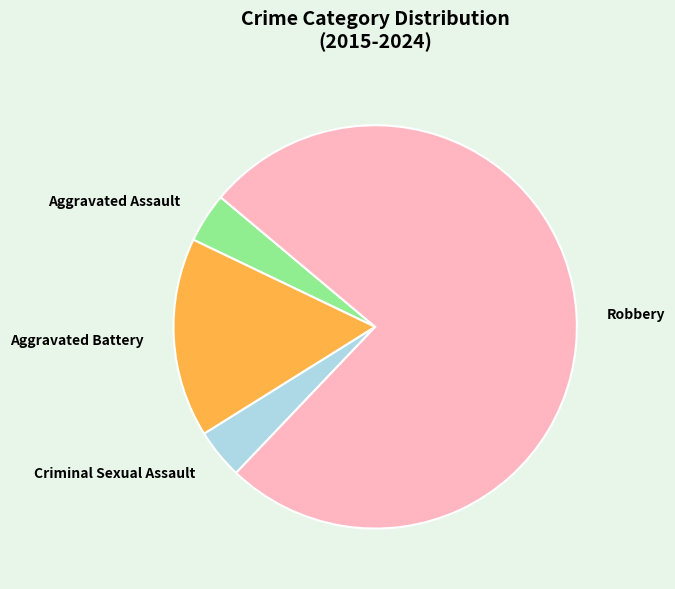

Which category accounts for the majority?

Robbery